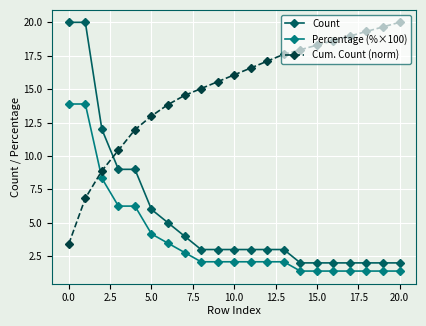

True or false: Percentage (%×100) and Count cross at least once.

False